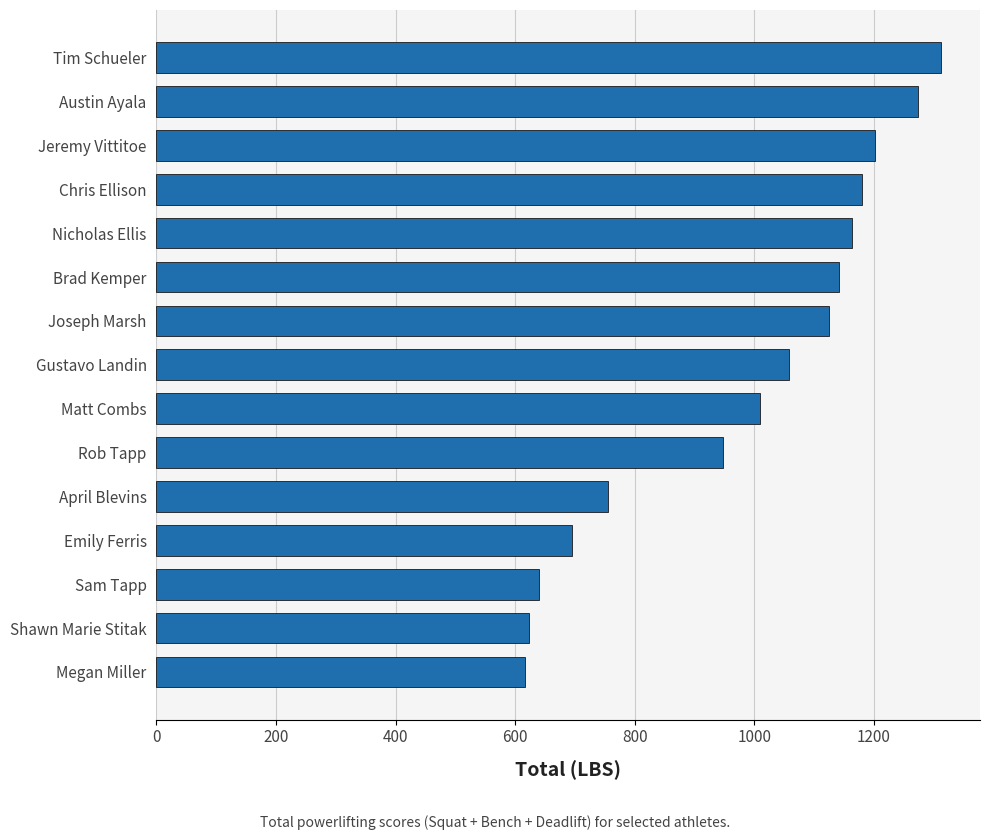

Between Gustavo Landin and Sam Tapp, which is larger?

Gustavo Landin